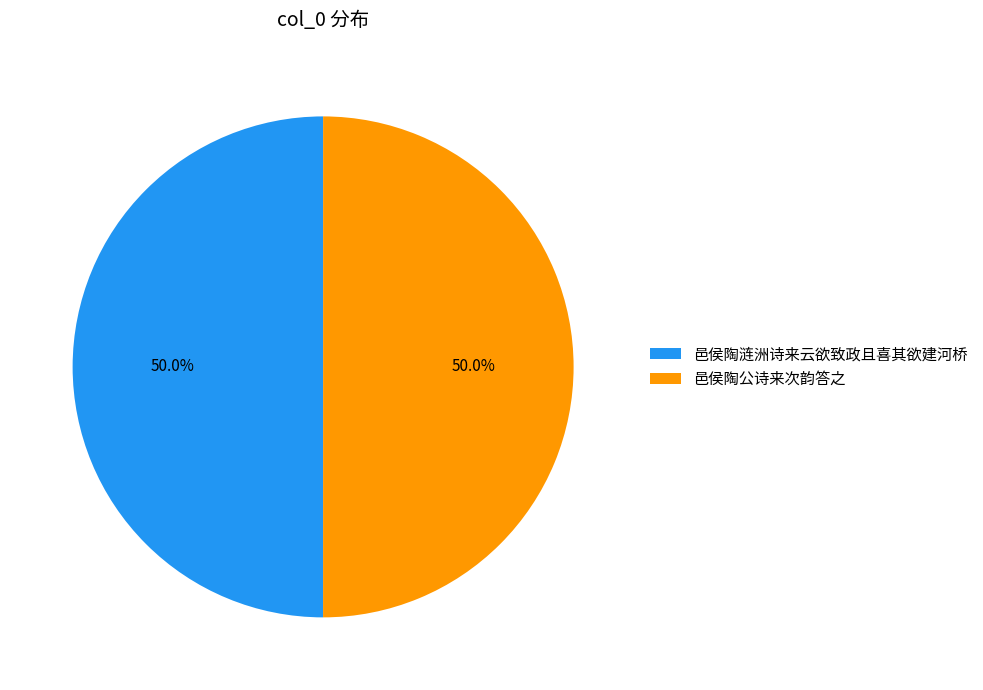

To the nearest percent, what is the combined percentage of 邑侯陶公诗来次韵答之 and 邑侯陶涟洲诗来云欲致政且喜其欲建河桥?

100%